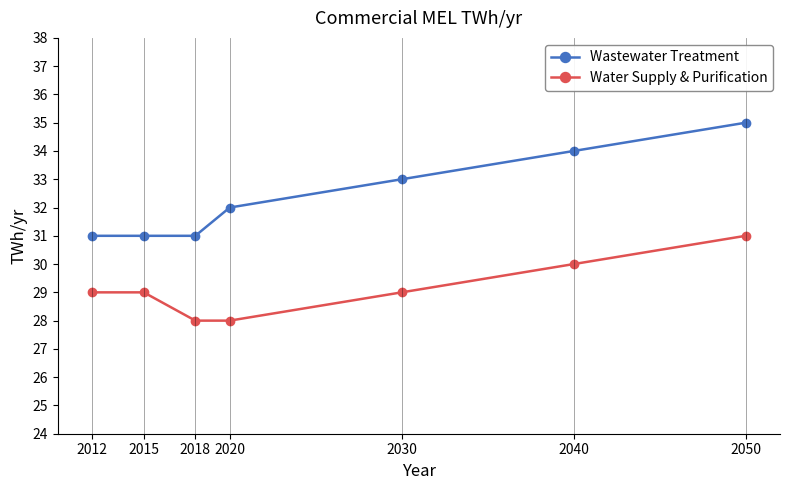

How many Water Supply & Purification values are between 28 and 30?

6